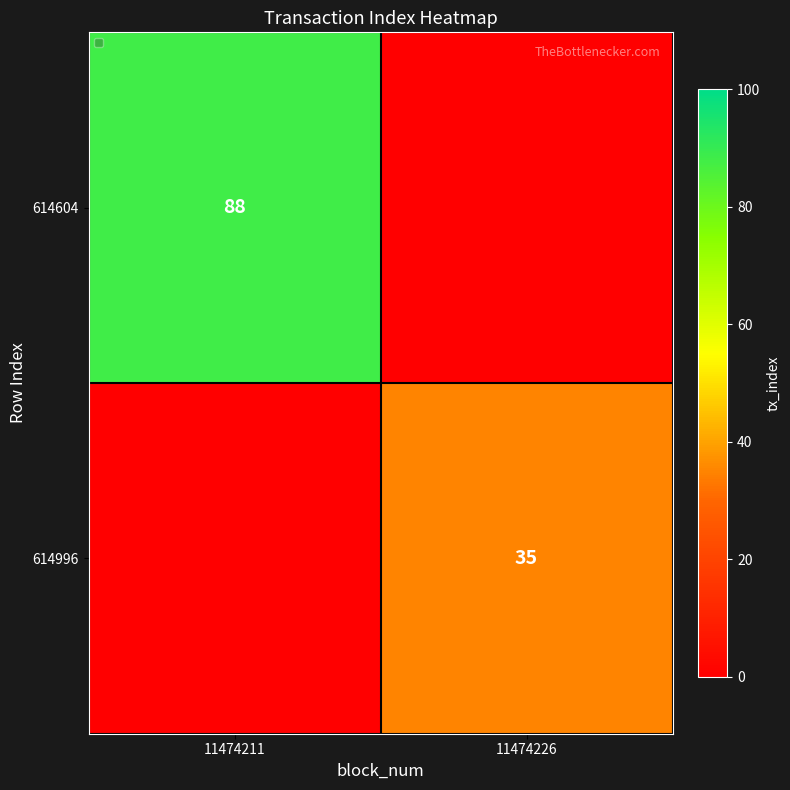

True or false: 614604 has a value of 88 at 11474211.

True